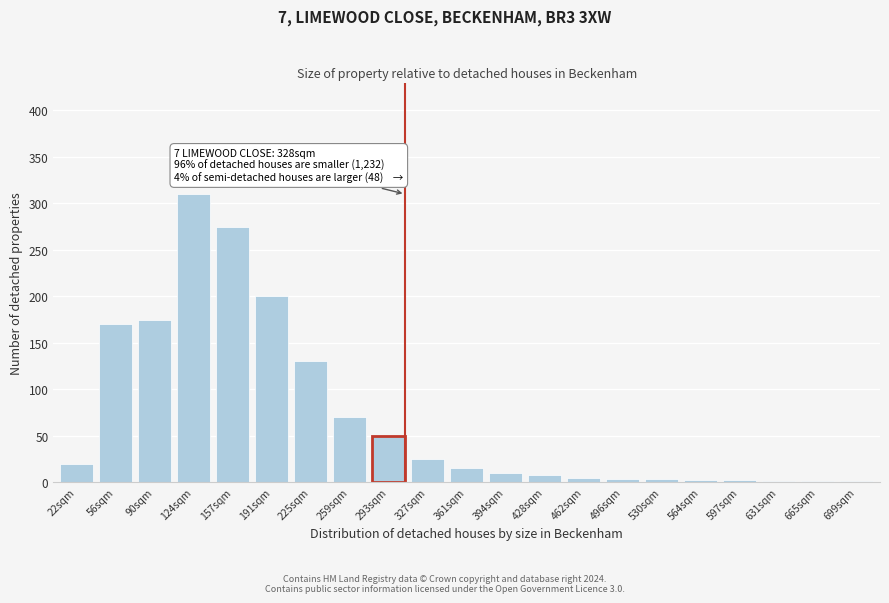

At which category does the chart reach its peak across all series?

124sqm